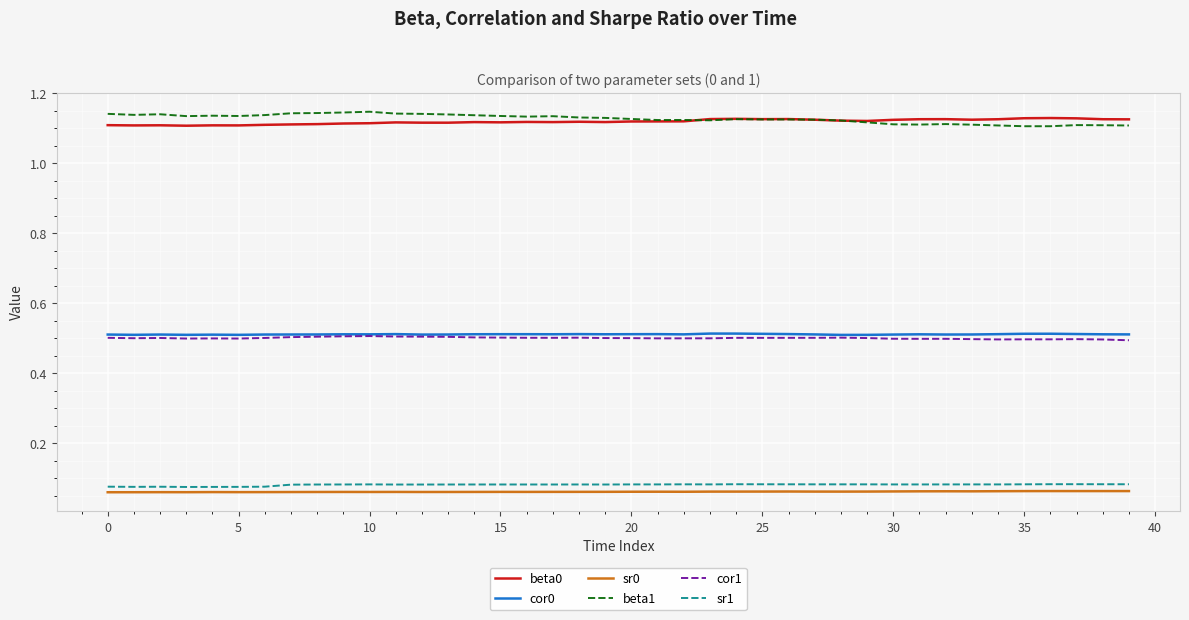

How many categories are shown in the chart?

40